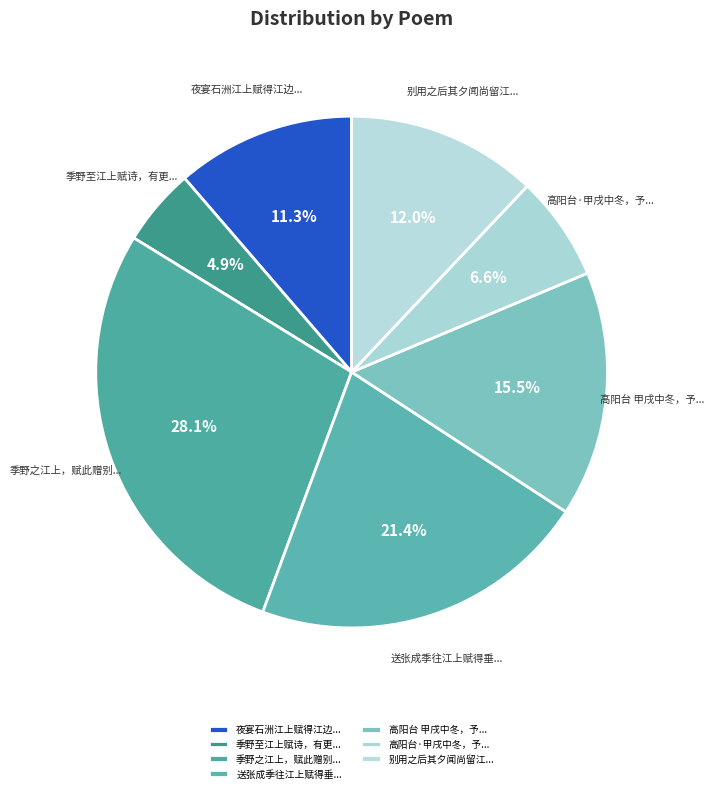

Does 高阳台 甲戌中冬，予... account for over 50% of the chart?

No